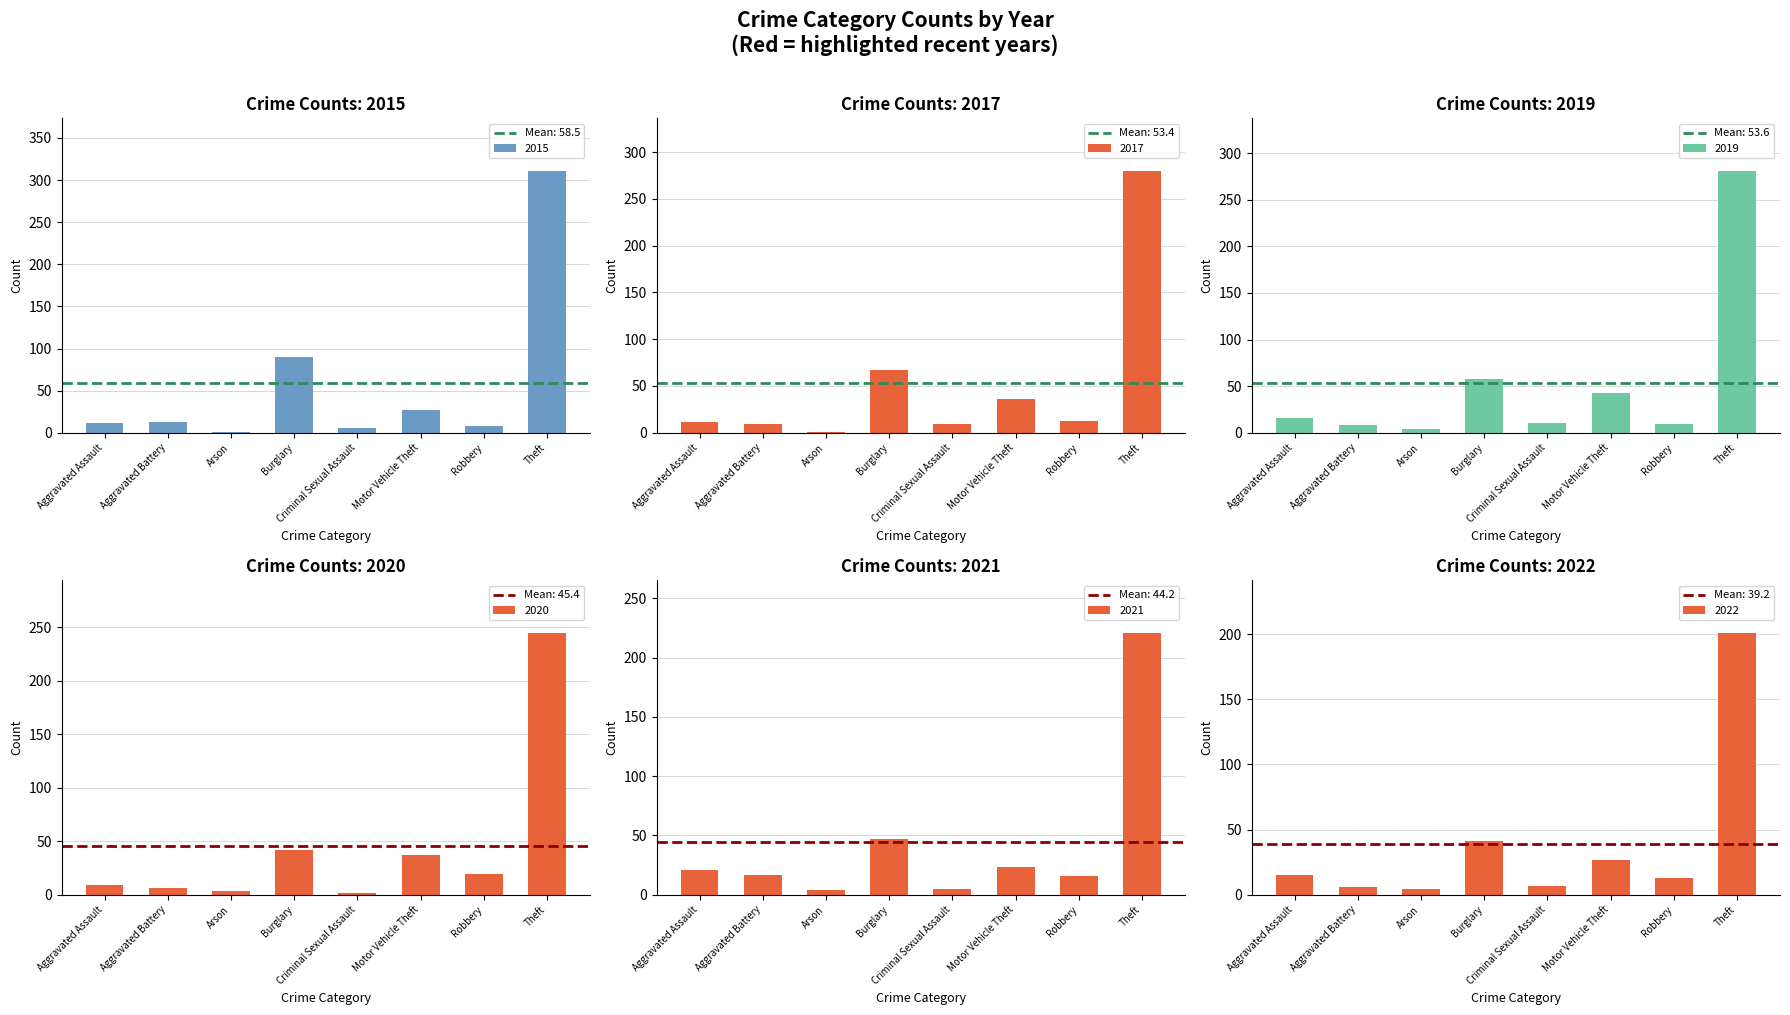

Which label corresponds to the smallest value in the chart?

Arson